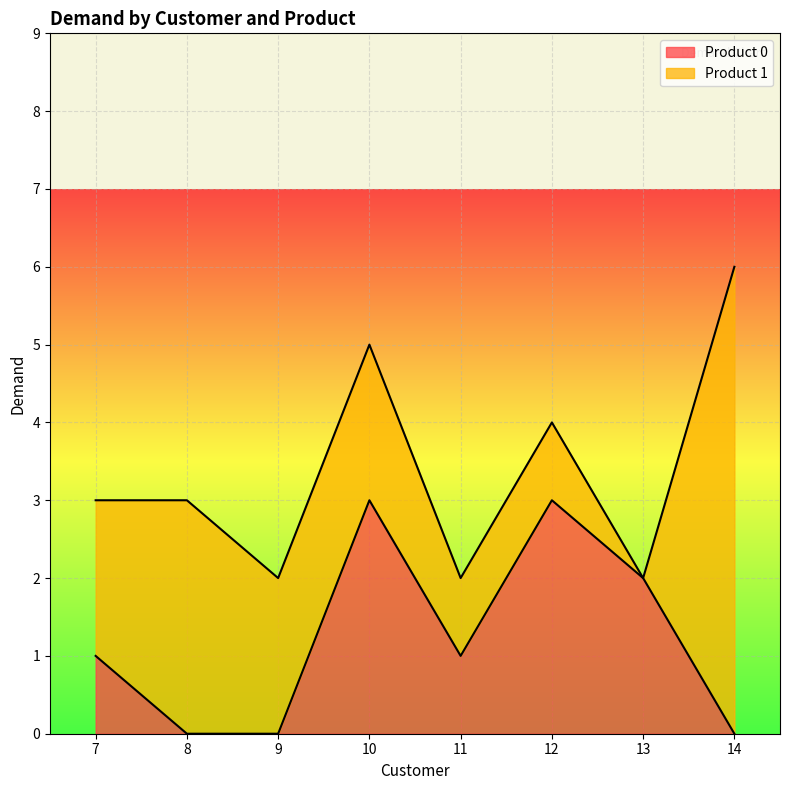

Between 13 and 8, which is larger?

13